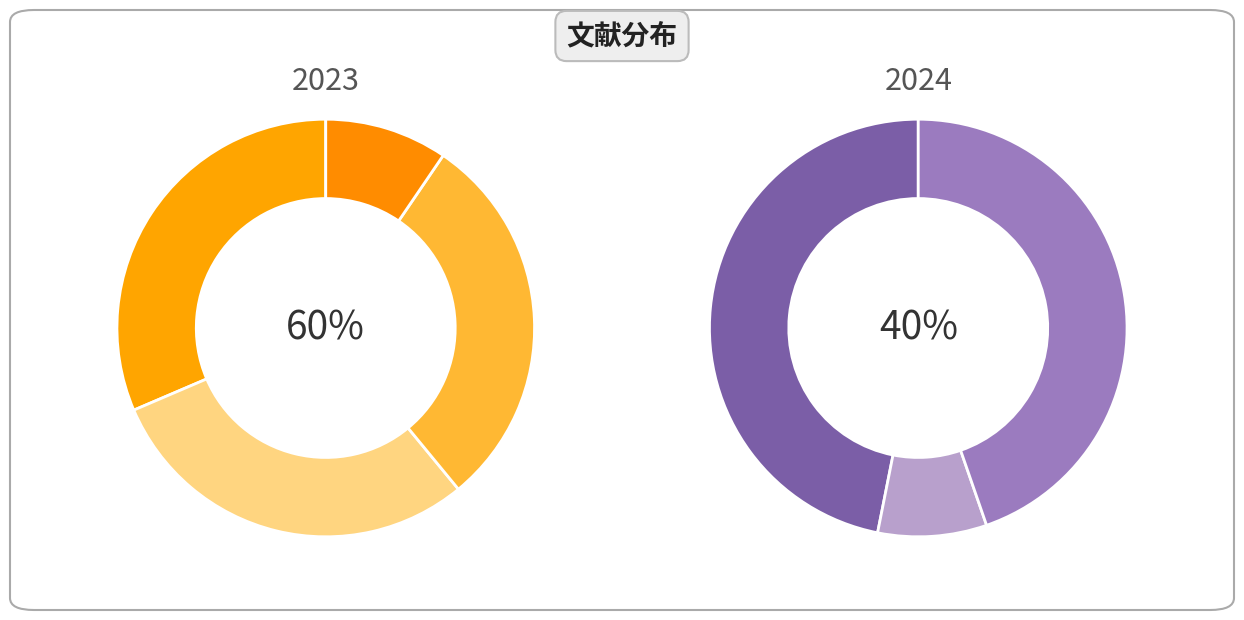

Is 1038108 the majority of the pie?

No